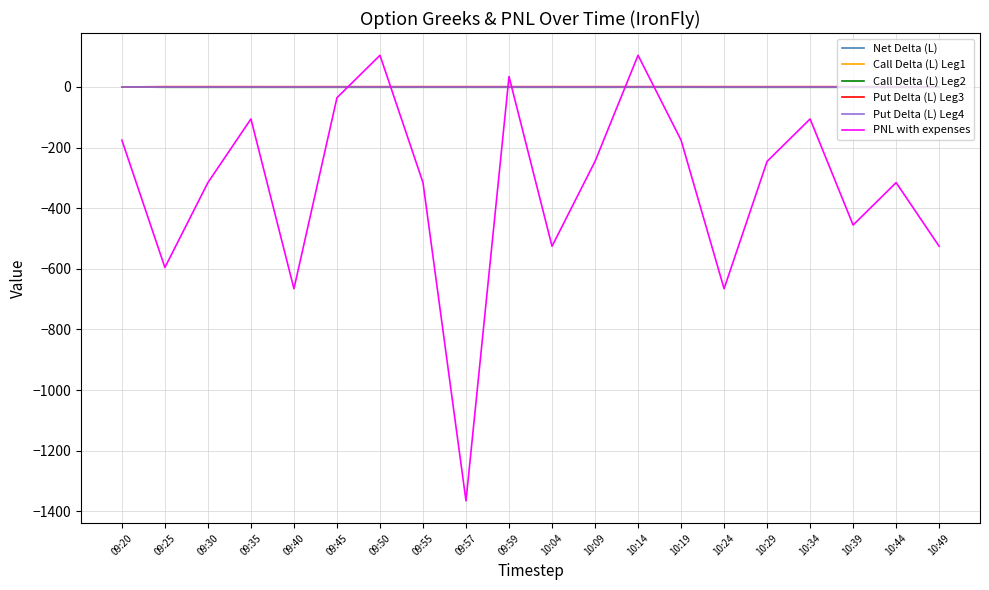

Is the value of PNL with expenses at 09:50 greater than the value of Put Delta (L) Leg4 at 09:57?

Yes